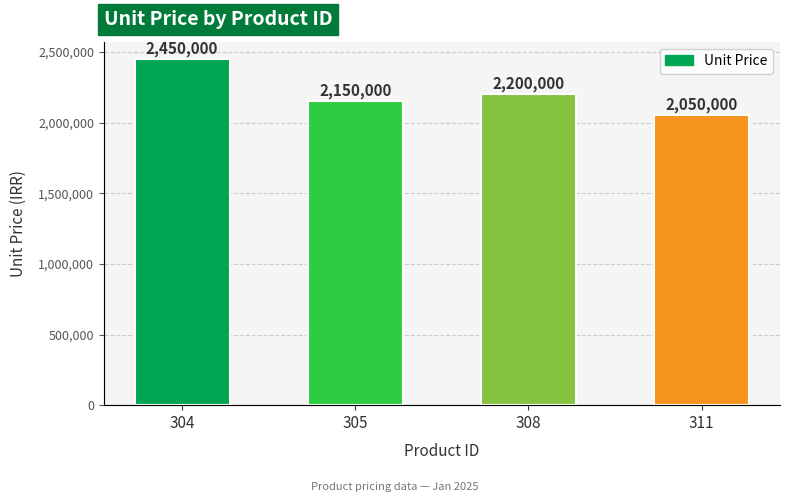

What is the ratio of the value at 304 to the value at 305?

1.1